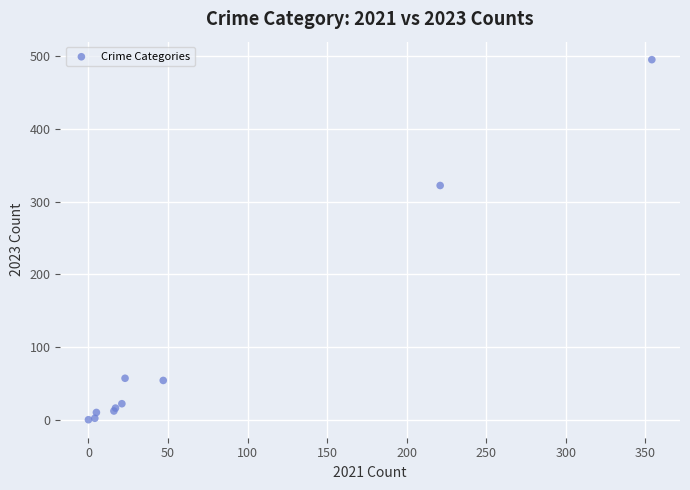

What Y value in the scatter plot is closest to 247?

322